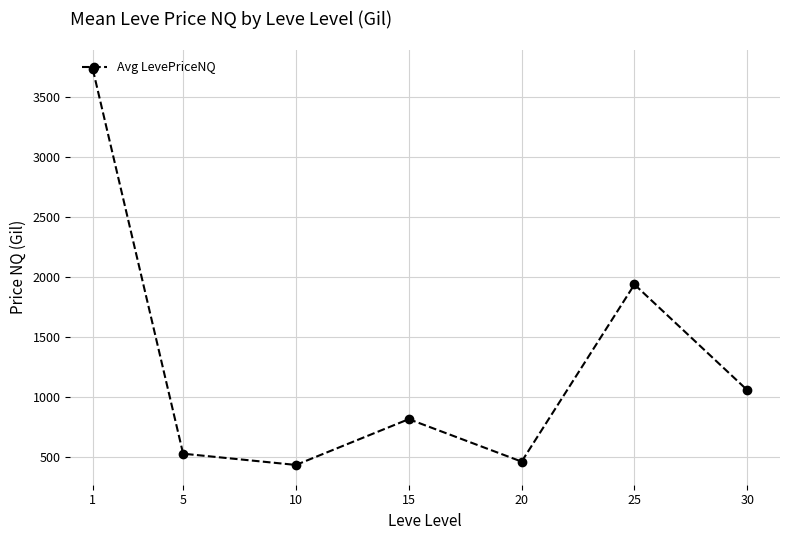

The chart shows a value of 818.4 at 15. True or false?

True